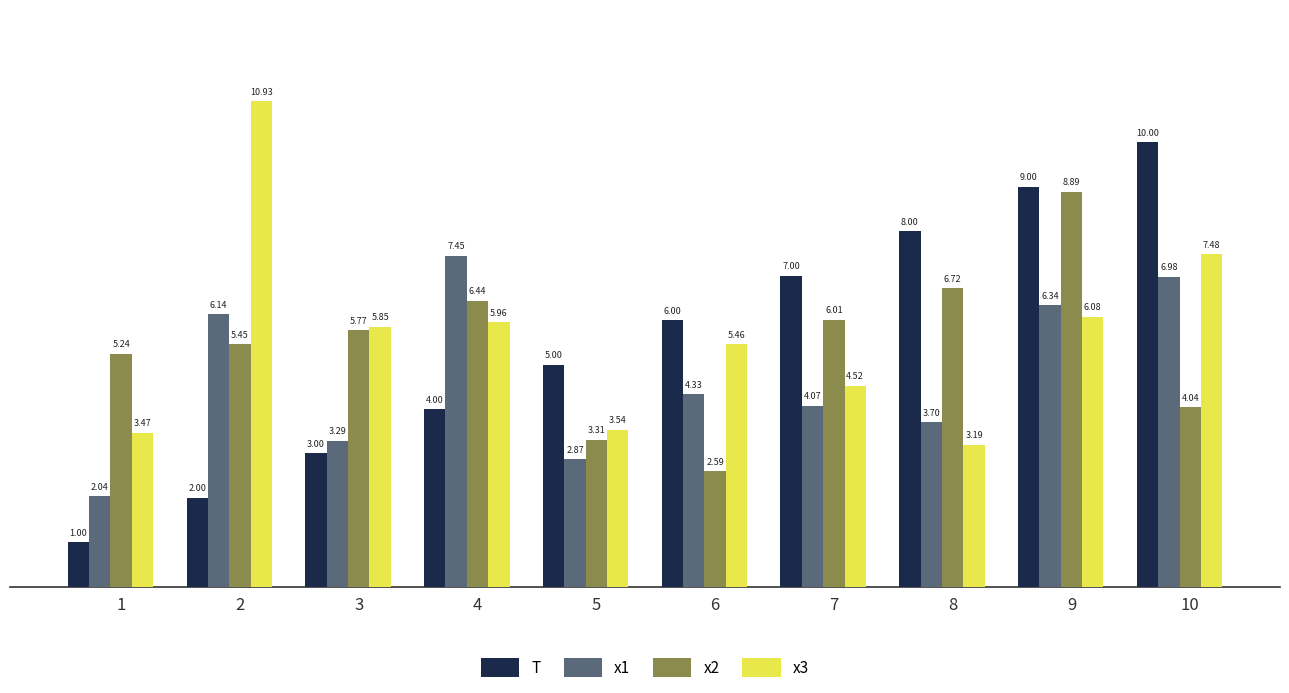

Which series has the largest range (max minus min)?

T